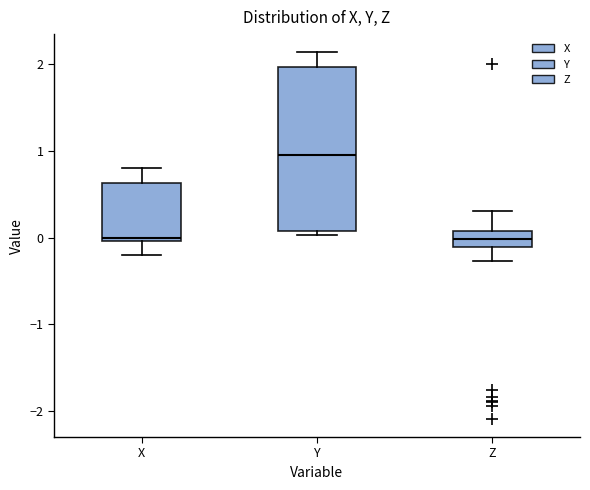

Where does the lower whisker of the box for X end on the y-axis? The values are not printed on the chart, so give them approximately, as read against the axis.

-0.2